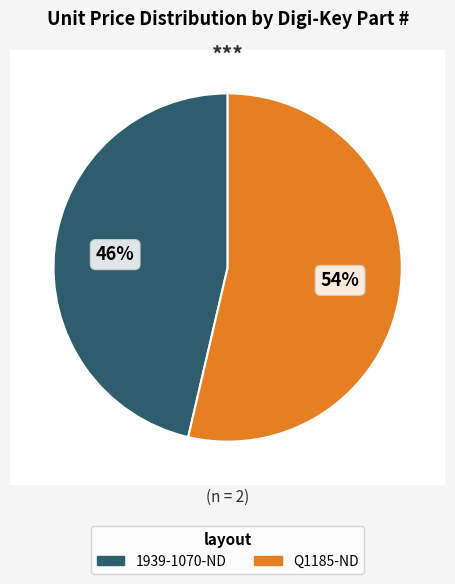

To the nearest percent, what portion does 1939-1070-ND represent?

46%